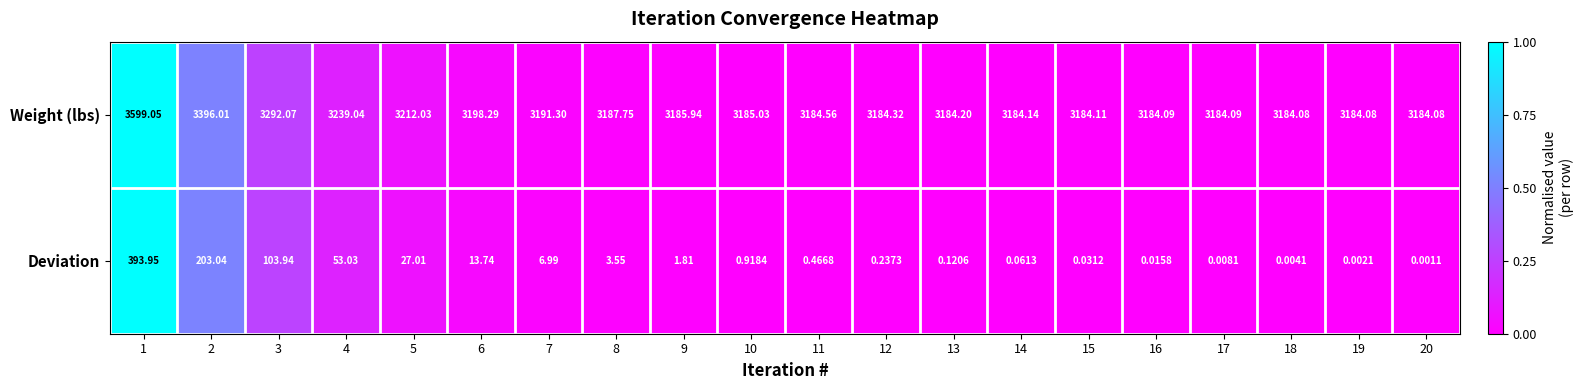

Which series has the largest total across all categories?

Weight (lbs)